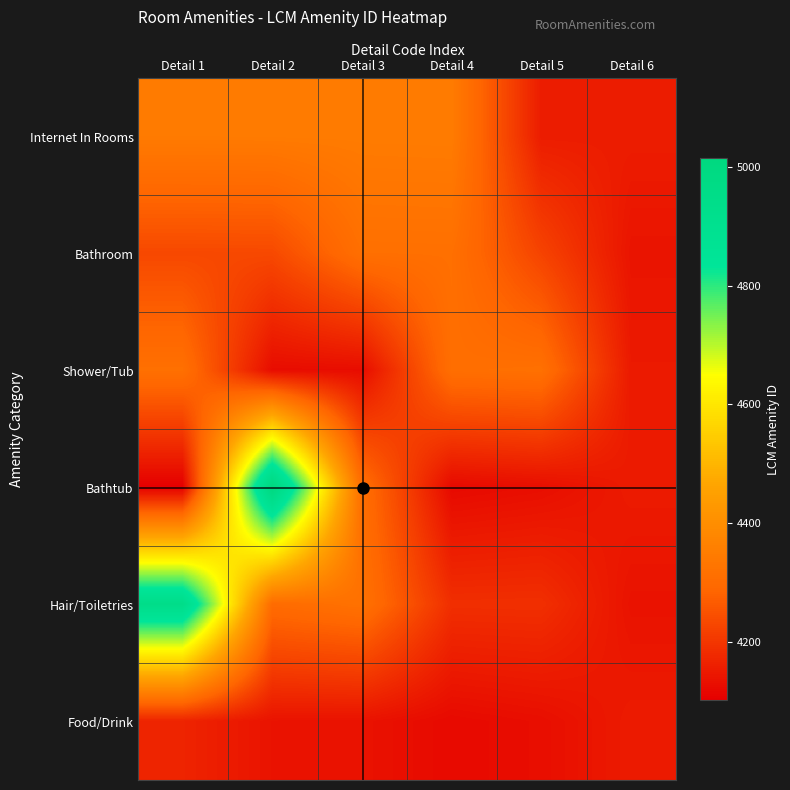

Reading left to right, extract all data points from this chart.

Internet In Rooms: Detail 1=4345	Detail 2=4346	Detail 3=4347	Detail 4=4348	Detail 5=4154	Detail 6=4155
Bathroom: Detail 1=4233	Detail 2=4234	Detail 3=4313	Detail 4=4314	Detail 5=4224	Detail 6=4140
Shower/Tub: Detail 1=4315	Detail 2=4126	Detail 3=4127	Detail 4=4311	Detail 5=4316	Detail 6=4150
Bathtub: Detail 1=4103	Detail 2=5014	Detail 3=4310	Detail 4=4121	Detail 5=4129	Detail 6=4152
Hair/Toiletries: Detail 1=4946	Detail 2=4302	Detail 3=4319	Detail 4=4187	Detail 5=4188	Detail 6=4137
Food/Drink: Detail 1=4168	Detail 2=4138	Detail 3=4137	Detail 4=4121	Detail 5=4129	Detail 6=4152